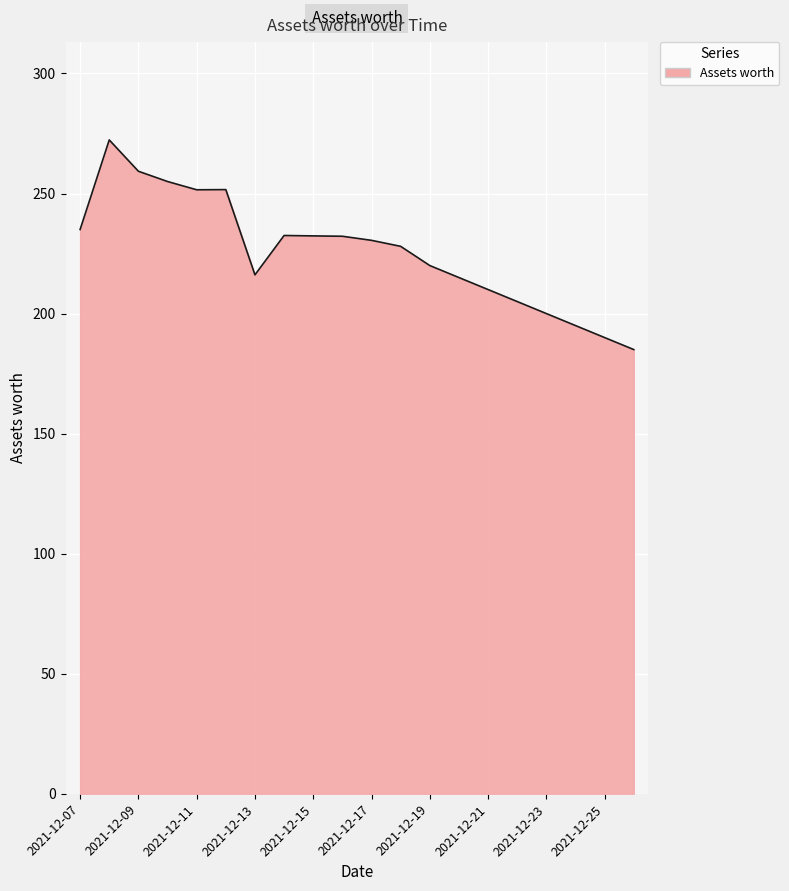

What is the minimum value shown in the chart?

185.0